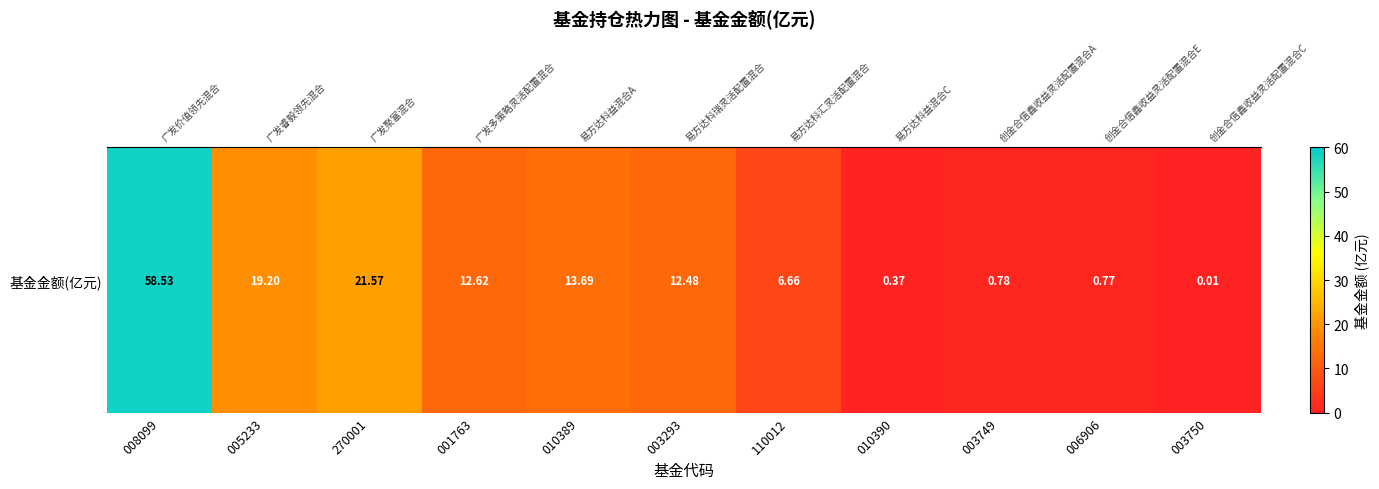

At which category does the chart reach its peak across all series?

008099